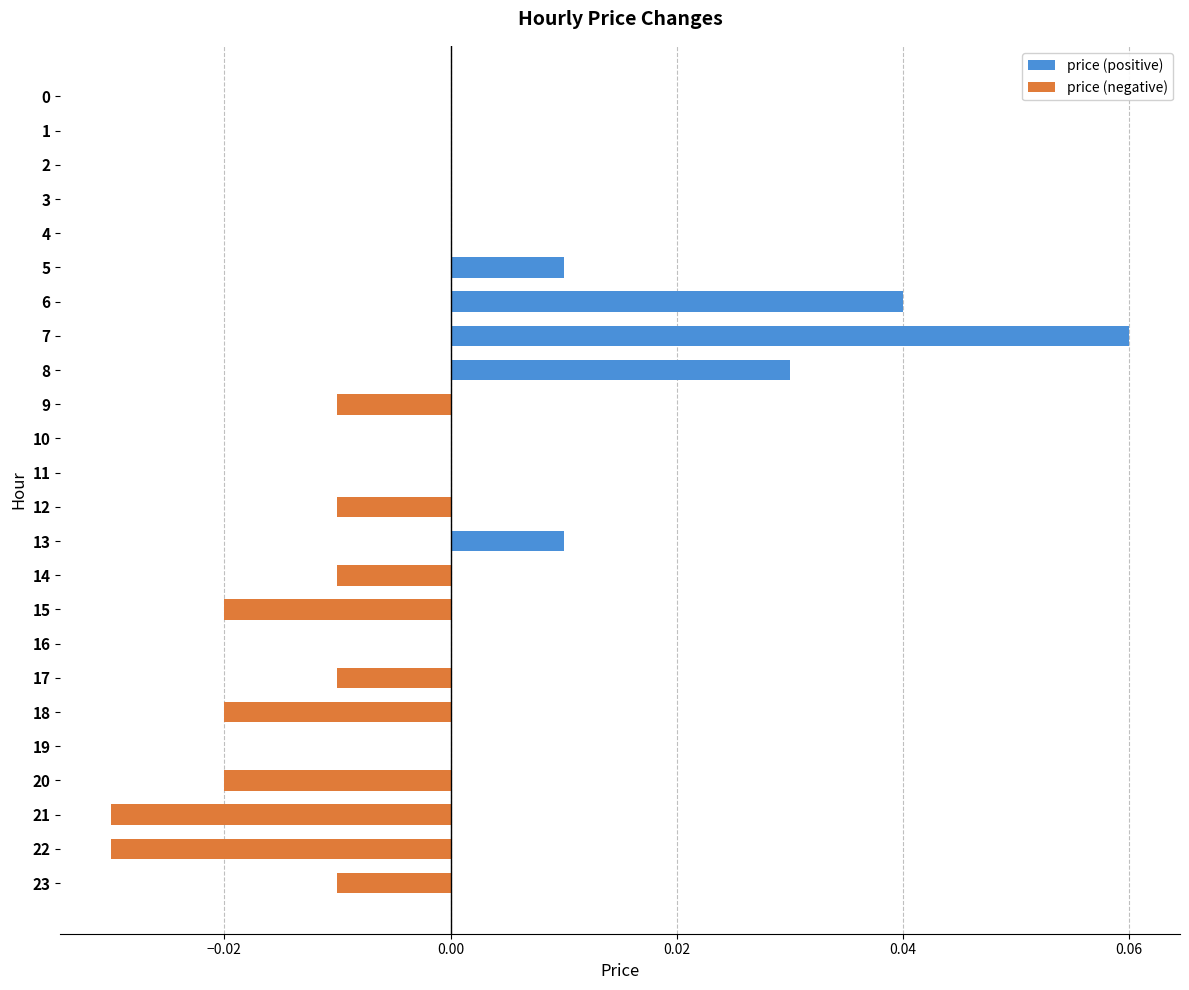

Count the number of data series in this chart.

1